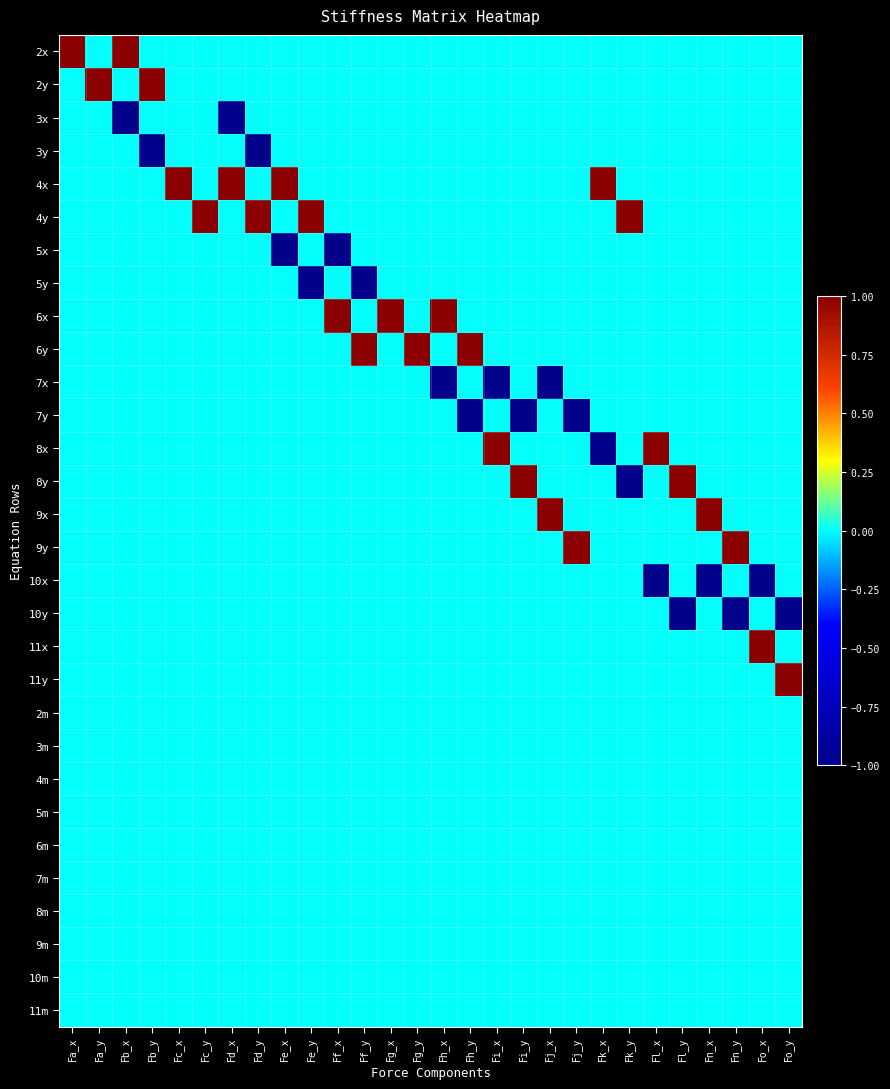

Reading left to right, extract all data points from this chart.

2x: Fa_x=1	Fa_y=0	Fb_x=1	Fb_y=0	Fc_x=0	Fc_y=0	Fd_x=0	Fd_y=0	Fe_x=0	Fe_y=0	Ff_x=0	Ff_y=0	Fg_x=0	Fg_y=0	Fh_x=0	Fh_y=0	Fi_x=0	Fi_y=0	Fj_x=0	Fj_y=0	Fk_x=0	Fk_y=0	Fl_x=0	Fl_y=0	Fn_x=0	Fn_y=0	Fo_x=0	Fo_y=0
2y: Fa_x=0	Fa_y=1	Fb_x=0	Fb_y=1	Fc_x=0	Fc_y=0	Fd_x=0	Fd_y=0	Fe_x=0	Fe_y=0	Ff_x=0	Ff_y=0	Fg_x=0	Fg_y=0	Fh_x=0	Fh_y=0	Fi_x=0	Fi_y=0	Fj_x=0	Fj_y=0	Fk_x=0	Fk_y=0	Fl_x=0	Fl_y=0	Fn_x=0	Fn_y=0	Fo_x=0	Fo_y=0
3x: Fa_x=0	Fa_y=0	Fb_x=-1	Fb_y=0	Fc_x=0	Fc_y=0	Fd_x=-1	Fd_y=0	Fe_x=0	Fe_y=0	Ff_x=0	Ff_y=0	Fg_x=0	Fg_y=0	Fh_x=0	Fh_y=0	Fi_x=0	Fi_y=0	Fj_x=0	Fj_y=0	Fk_x=0	Fk_y=0	Fl_x=0	Fl_y=0	Fn_x=0	Fn_y=0	Fo_x=0	Fo_y=0
3y: Fa_x=0	Fa_y=0	Fb_x=0	Fb_y=-1	Fc_x=0	Fc_y=0	Fd_x=0	Fd_y=-1	Fe_x=0	Fe_y=0	Ff_x=0	Ff_y=0	Fg_x=0	Fg_y=0	Fh_x=0	Fh_y=0	Fi_x=0	Fi_y=0	Fj_x=0	Fj_y=0	Fk_x=0	Fk_y=0	Fl_x=0	Fl_y=0	Fn_x=0	Fn_y=0	Fo_x=0	Fo_y=0
4x: Fa_x=0	Fa_y=0	Fb_x=0	Fb_y=0	Fc_x=1	Fc_y=0	Fd_x=1	Fd_y=0	Fe_x=1	Fe_y=0	Ff_x=0	Ff_y=0	Fg_x=0	Fg_y=0	Fh_x=0	Fh_y=0	Fi_x=0	Fi_y=0	Fj_x=0	Fj_y=0	Fk_x=1	Fk_y=0	Fl_x=0	Fl_y=0	Fn_x=0	Fn_y=0	Fo_x=0	Fo_y=0
4y: Fa_x=0	Fa_y=0	Fb_x=0	Fb_y=0	Fc_x=0	Fc_y=1	Fd_x=0	Fd_y=1	Fe_x=0	Fe_y=1	Ff_x=0	Ff_y=0	Fg_x=0	Fg_y=0	Fh_x=0	Fh_y=0	Fi_x=0	Fi_y=0	Fj_x=0	Fj_y=0	Fk_x=0	Fk_y=1	Fl_x=0	Fl_y=0	Fn_x=0	Fn_y=0	Fo_x=0	Fo_y=0
5x: Fa_x=0	Fa_y=0	Fb_x=0	Fb_y=0	Fc_x=0	Fc_y=0	Fd_x=0	Fd_y=0	Fe_x=-1	Fe_y=0	Ff_x=-1	Ff_y=0	Fg_x=0	Fg_y=0	Fh_x=0	Fh_y=0	Fi_x=0	Fi_y=0	Fj_x=0	Fj_y=0	Fk_x=0	Fk_y=0	Fl_x=0	Fl_y=0	Fn_x=0	Fn_y=0	Fo_x=0	Fo_y=0
5y: Fa_x=0	Fa_y=0	Fb_x=0	Fb_y=0	Fc_x=0	Fc_y=0	Fd_x=0	Fd_y=0	Fe_x=0	Fe_y=-1	Ff_x=0	Ff_y=-1	Fg_x=0	Fg_y=0	Fh_x=0	Fh_y=0	Fi_x=0	Fi_y=0	Fj_x=0	Fj_y=0	Fk_x=0	Fk_y=0	Fl_x=0	Fl_y=0	Fn_x=0	Fn_y=0	Fo_x=0	Fo_y=0
6x: Fa_x=0	Fa_y=0	Fb_x=0	Fb_y=0	Fc_x=0	Fc_y=0	Fd_x=0	Fd_y=0	Fe_x=0	Fe_y=0	Ff_x=1	Ff_y=0	Fg_x=1	Fg_y=0	Fh_x=1	Fh_y=0	Fi_x=0	Fi_y=0	Fj_x=0	Fj_y=0	Fk_x=0	Fk_y=0	Fl_x=0	Fl_y=0	Fn_x=0	Fn_y=0	Fo_x=0	Fo_y=0
6y: Fa_x=0	Fa_y=0	Fb_x=0	Fb_y=0	Fc_x=0	Fc_y=0	Fd_x=0	Fd_y=0	Fe_x=0	Fe_y=0	Ff_x=0	Ff_y=1	Fg_x=0	Fg_y=1	Fh_x=0	Fh_y=1	Fi_x=0	Fi_y=0	Fj_x=0	Fj_y=0	Fk_x=0	Fk_y=0	Fl_x=0	Fl_y=0	Fn_x=0	Fn_y=0	Fo_x=0	Fo_y=0
7x: Fa_x=0	Fa_y=0	Fb_x=0	Fb_y=0	Fc_x=0	Fc_y=0	Fd_x=0	Fd_y=0	Fe_x=0	Fe_y=0	Ff_x=0	Ff_y=0	Fg_x=0	Fg_y=0	Fh_x=-1	Fh_y=0	Fi_x=-1	Fi_y=0	Fj_x=-1	Fj_y=0	Fk_x=0	Fk_y=0	Fl_x=0	Fl_y=0	Fn_x=0	Fn_y=0	Fo_x=0	Fo_y=0
7y: Fa_x=0	Fa_y=0	Fb_x=0	Fb_y=0	Fc_x=0	Fc_y=0	Fd_x=0	Fd_y=0	Fe_x=0	Fe_y=0	Ff_x=0	Ff_y=0	Fg_x=0	Fg_y=0	Fh_x=0	Fh_y=-1	Fi_x=0	Fi_y=-1	Fj_x=0	Fj_y=-1	Fk_x=0	Fk_y=0	Fl_x=0	Fl_y=0	Fn_x=0	Fn_y=0	Fo_x=0	Fo_y=0
8x: Fa_x=0	Fa_y=0	Fb_x=0	Fb_y=0	Fc_x=0	Fc_y=0	Fd_x=0	Fd_y=0	Fe_x=0	Fe_y=0	Ff_x=0	Ff_y=0	Fg_x=0	Fg_y=0	Fh_x=0	Fh_y=0	Fi_x=1	Fi_y=0	Fj_x=0	Fj_y=0	Fk_x=-1	Fk_y=0	Fl_x=1	Fl_y=0	Fn_x=0	Fn_y=0	Fo_x=0	Fo_y=0
8y: Fa_x=0	Fa_y=0	Fb_x=0	Fb_y=0	Fc_x=0	Fc_y=0	Fd_x=0	Fd_y=0	Fe_x=0	Fe_y=0	Ff_x=0	Ff_y=0	Fg_x=0	Fg_y=0	Fh_x=0	Fh_y=0	Fi_x=0	Fi_y=1	Fj_x=0	Fj_y=0	Fk_x=0	Fk_y=-1	Fl_x=0	Fl_y=1	Fn_x=0	Fn_y=0	Fo_x=0	Fo_y=0
9x: Fa_x=0	Fa_y=0	Fb_x=0	Fb_y=0	Fc_x=0	Fc_y=0	Fd_x=0	Fd_y=0	Fe_x=0	Fe_y=0	Ff_x=0	Ff_y=0	Fg_x=0	Fg_y=0	Fh_x=0	Fh_y=0	Fi_x=0	Fi_y=0	Fj_x=1	Fj_y=0	Fk_x=0	Fk_y=0	Fl_x=0	Fl_y=0	Fn_x=1	Fn_y=0	Fo_x=0	Fo_y=0
9y: Fa_x=0	Fa_y=0	Fb_x=0	Fb_y=0	Fc_x=0	Fc_y=0	Fd_x=0	Fd_y=0	Fe_x=0	Fe_y=0	Ff_x=0	Ff_y=0	Fg_x=0	Fg_y=0	Fh_x=0	Fh_y=0	Fi_x=0	Fi_y=0	Fj_x=0	Fj_y=1	Fk_x=0	Fk_y=0	Fl_x=0	Fl_y=0	Fn_x=0	Fn_y=1	Fo_x=0	Fo_y=0
10x: Fa_x=0	Fa_y=0	Fb_x=0	Fb_y=0	Fc_x=0	Fc_y=0	Fd_x=0	Fd_y=0	Fe_x=0	Fe_y=0	Ff_x=0	Ff_y=0	Fg_x=0	Fg_y=0	Fh_x=0	Fh_y=0	Fi_x=0	Fi_y=0	Fj_x=0	Fj_y=0	Fk_x=0	Fk_y=0	Fl_x=-1	Fl_y=0	Fn_x=-1	Fn_y=0	Fo_x=-1	Fo_y=0
10y: Fa_x=0	Fa_y=0	Fb_x=0	Fb_y=0	Fc_x=0	Fc_y=0	Fd_x=0	Fd_y=0	Fe_x=0	Fe_y=0	Ff_x=0	Ff_y=0	Fg_x=0	Fg_y=0	Fh_x=0	Fh_y=0	Fi_x=0	Fi_y=0	Fj_x=0	Fj_y=0	Fk_x=0	Fk_y=0	Fl_x=0	Fl_y=-1	Fn_x=0	Fn_y=-1	Fo_x=0	Fo_y=-1
11x: Fa_x=0	Fa_y=0	Fb_x=0	Fb_y=0	Fc_x=0	Fc_y=0	Fd_x=0	Fd_y=0	Fe_x=0	Fe_y=0	Ff_x=0	Ff_y=0	Fg_x=0	Fg_y=0	Fh_x=0	Fh_y=0	Fi_x=0	Fi_y=0	Fj_x=0	Fj_y=0	Fk_x=0	Fk_y=0	Fl_x=0	Fl_y=0	Fn_x=0	Fn_y=0	Fo_x=1	Fo_y=0
11y: Fa_x=0	Fa_y=0	Fb_x=0	Fb_y=0	Fc_x=0	Fc_y=0	Fd_x=0	Fd_y=0	Fe_x=0	Fe_y=0	Ff_x=0	Ff_y=0	Fg_x=0	Fg_y=0	Fh_x=0	Fh_y=0	Fi_x=0	Fi_y=0	Fj_x=0	Fj_y=0	Fk_x=0	Fk_y=0	Fl_x=0	Fl_y=0	Fn_x=0	Fn_y=0	Fo_x=0	Fo_y=1
2m: Fa_x=0	Fa_y=0	Fb_x=0	Fb_y=0	Fc_x=0	Fc_y=0	Fd_x=0	Fd_y=0	Fe_x=0	Fe_y=0	Ff_x=0	Ff_y=0	Fg_x=0	Fg_y=0	Fh_x=0	Fh_y=0	Fi_x=0	Fi_y=0	Fj_x=0	Fj_y=0	Fk_x=0	Fk_y=0	Fl_x=0	Fl_y=0	Fn_x=0	Fn_y=0	Fo_x=0	Fo_y=0
3m: Fa_x=0	Fa_y=0	Fb_x=0	Fb_y=0	Fc_x=0	Fc_y=0	Fd_x=0	Fd_y=0	Fe_x=0	Fe_y=0	Ff_x=0	Ff_y=0	Fg_x=0	Fg_y=0	Fh_x=0	Fh_y=0	Fi_x=0	Fi_y=0	Fj_x=0	Fj_y=0	Fk_x=0	Fk_y=0	Fl_x=0	Fl_y=0	Fn_x=0	Fn_y=0	Fo_x=0	Fo_y=0
4m: Fa_x=0	Fa_y=0	Fb_x=0	Fb_y=0	Fc_x=0	Fc_y=0	Fd_x=0	Fd_y=0	Fe_x=0	Fe_y=0	Ff_x=0	Ff_y=0	Fg_x=0	Fg_y=0	Fh_x=0	Fh_y=0	Fi_x=0	Fi_y=0	Fj_x=0	Fj_y=0	Fk_x=0	Fk_y=0	Fl_x=0	Fl_y=0	Fn_x=0	Fn_y=0	Fo_x=0	Fo_y=0
5m: Fa_x=0	Fa_y=0	Fb_x=0	Fb_y=0	Fc_x=0	Fc_y=0	Fd_x=0	Fd_y=0	Fe_x=0	Fe_y=0	Ff_x=0	Ff_y=0	Fg_x=0	Fg_y=0	Fh_x=0	Fh_y=0	Fi_x=0	Fi_y=0	Fj_x=0	Fj_y=0	Fk_x=0	Fk_y=0	Fl_x=0	Fl_y=0	Fn_x=0	Fn_y=0	Fo_x=0	Fo_y=0
6m: Fa_x=0	Fa_y=0	Fb_x=0	Fb_y=0	Fc_x=0	Fc_y=0	Fd_x=0	Fd_y=0	Fe_x=0	Fe_y=0	Ff_x=0	Ff_y=0	Fg_x=0	Fg_y=0	Fh_x=0	Fh_y=0	Fi_x=0	Fi_y=0	Fj_x=0	Fj_y=0	Fk_x=0	Fk_y=0	Fl_x=0	Fl_y=0	Fn_x=0	Fn_y=0	Fo_x=0	Fo_y=0
7m: Fa_x=0	Fa_y=0	Fb_x=0	Fb_y=0	Fc_x=0	Fc_y=0	Fd_x=0	Fd_y=0	Fe_x=0	Fe_y=0	Ff_x=0	Ff_y=0	Fg_x=0	Fg_y=0	Fh_x=0	Fh_y=0	Fi_x=0	Fi_y=0	Fj_x=0	Fj_y=0	Fk_x=0	Fk_y=0	Fl_x=0	Fl_y=0	Fn_x=0	Fn_y=0	Fo_x=0	Fo_y=0
8m: Fa_x=0	Fa_y=0	Fb_x=0	Fb_y=0	Fc_x=0	Fc_y=0	Fd_x=0	Fd_y=0	Fe_x=0	Fe_y=0	Ff_x=0	Ff_y=0	Fg_x=0	Fg_y=0	Fh_x=0	Fh_y=0	Fi_x=0	Fi_y=0	Fj_x=0	Fj_y=0	Fk_x=0	Fk_y=0	Fl_x=0	Fl_y=0	Fn_x=0	Fn_y=0	Fo_x=0	Fo_y=0
9m: Fa_x=0	Fa_y=0	Fb_x=0	Fb_y=0	Fc_x=0	Fc_y=0	Fd_x=0	Fd_y=0	Fe_x=0	Fe_y=0	Ff_x=0	Ff_y=0	Fg_x=0	Fg_y=0	Fh_x=0	Fh_y=0	Fi_x=0	Fi_y=0	Fj_x=0	Fj_y=0	Fk_x=0	Fk_y=0	Fl_x=0	Fl_y=0	Fn_x=0	Fn_y=0	Fo_x=0	Fo_y=0
10m: Fa_x=0	Fa_y=0	Fb_x=0	Fb_y=0	Fc_x=0	Fc_y=0	Fd_x=0	Fd_y=0	Fe_x=0	Fe_y=0	Ff_x=0	Ff_y=0	Fg_x=0	Fg_y=0	Fh_x=0	Fh_y=0	Fi_x=0	Fi_y=0	Fj_x=0	Fj_y=0	Fk_x=0	Fk_y=0	Fl_x=0	Fl_y=0	Fn_x=0	Fn_y=0	Fo_x=0	Fo_y=0
11m: Fa_x=0	Fa_y=0	Fb_x=0	Fb_y=0	Fc_x=0	Fc_y=0	Fd_x=0	Fd_y=0	Fe_x=0	Fe_y=0	Ff_x=0	Ff_y=0	Fg_x=0	Fg_y=0	Fh_x=0	Fh_y=0	Fi_x=0	Fi_y=0	Fj_x=0	Fj_y=0	Fk_x=0	Fk_y=0	Fl_x=0	Fl_y=0	Fn_x=0	Fn_y=0	Fo_x=0	Fo_y=0